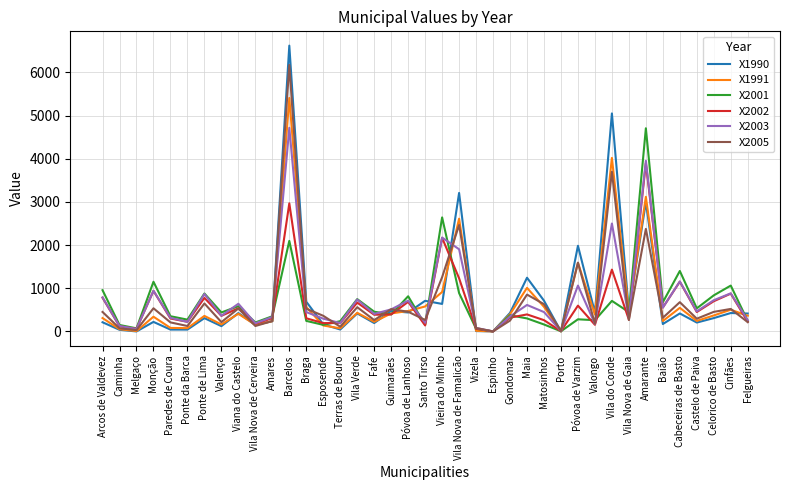

Which series ends up on top after the final intersection of X2005 and X1990?

X1990